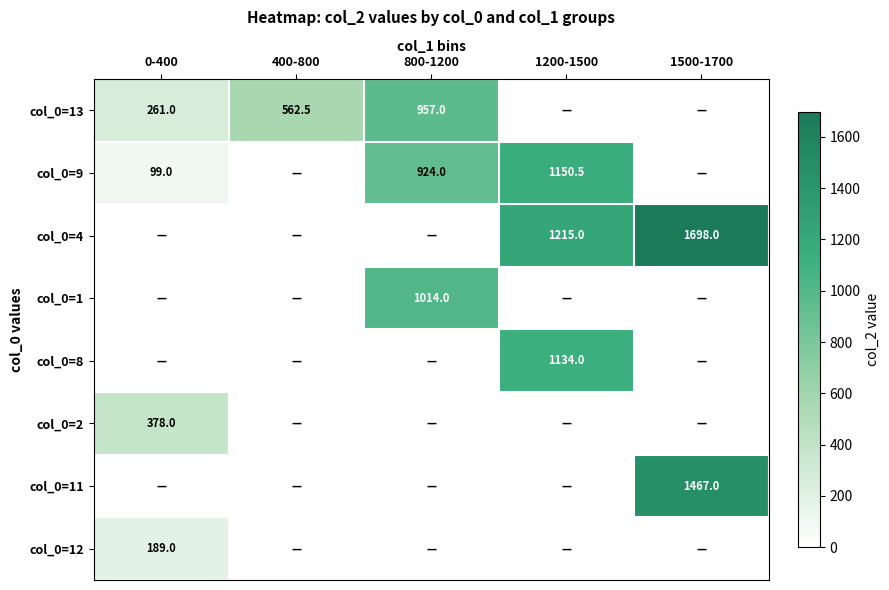

Is the value of col_0=2 at 0-400 greater than the value of col_0=9 at 1200-1500?

No